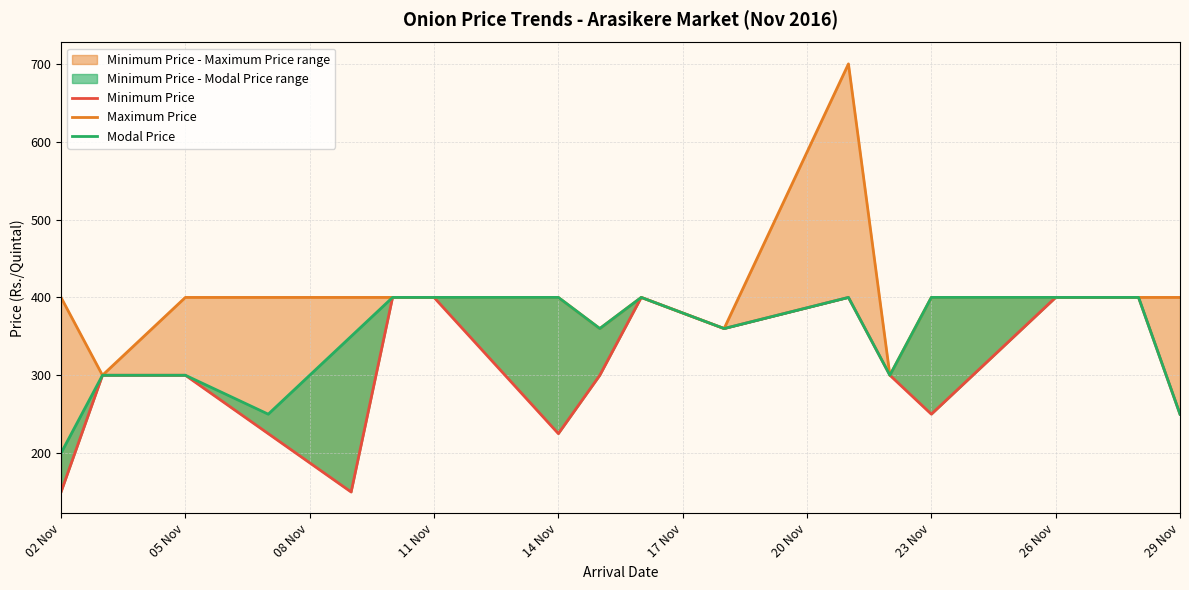

What is the average value of the Maximum Price series?

401